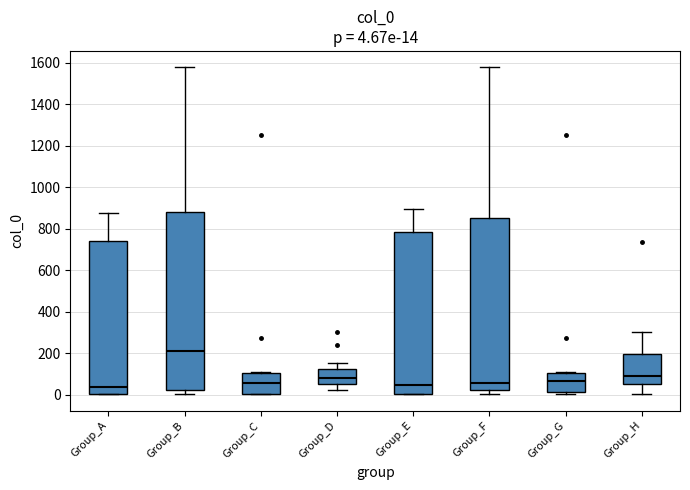

Which box is the tallest, from its lower edge to its upper edge?

Group_B